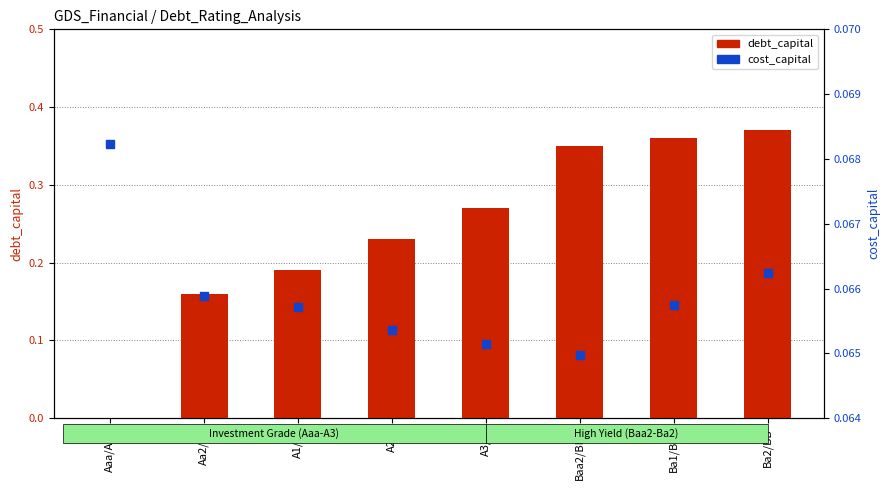

Which series reaches the maximum Y coordinate?

debt_capital